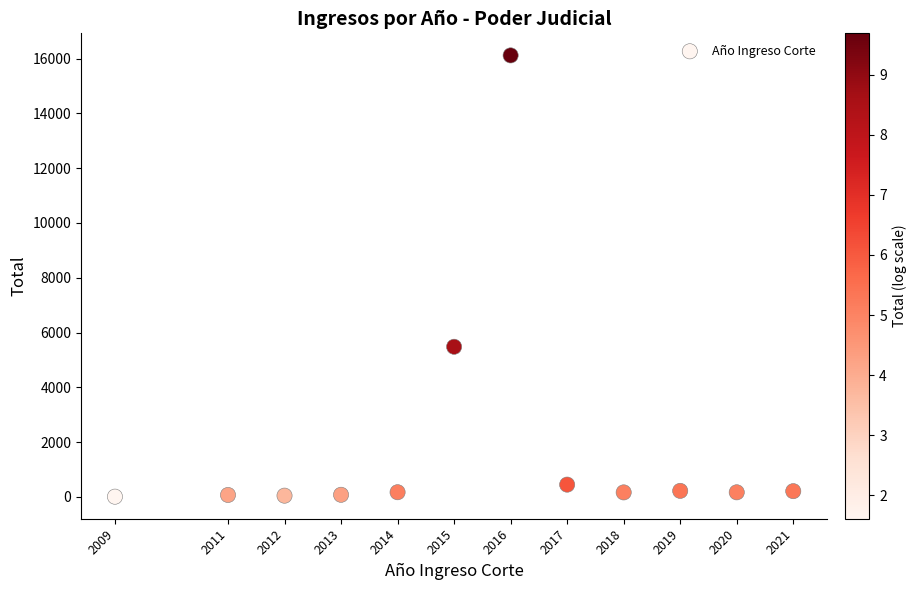

What Y value in the scatter plot is closest to 8062?

5479